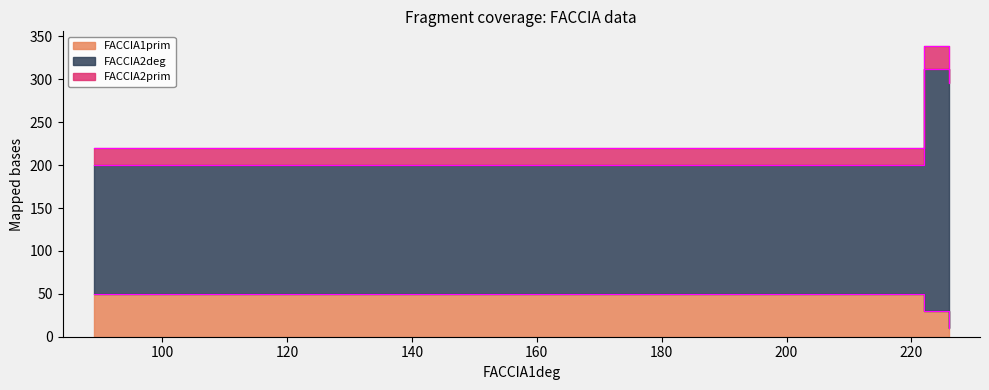

What are all the series names shown in the legend?

FACCIA1prim, FACCIA2deg, FACCIA2prim